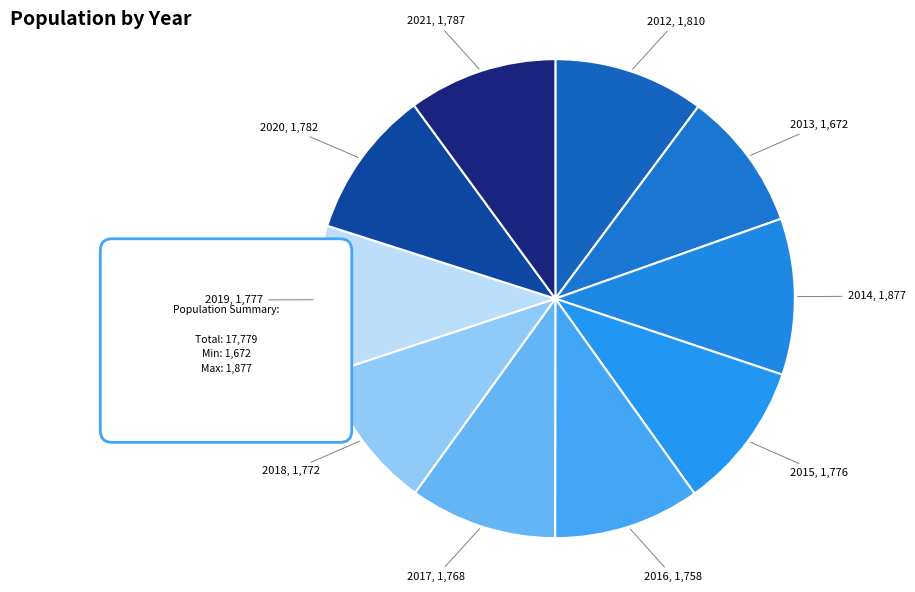

Does 2015 account for over 50% of the chart?

No